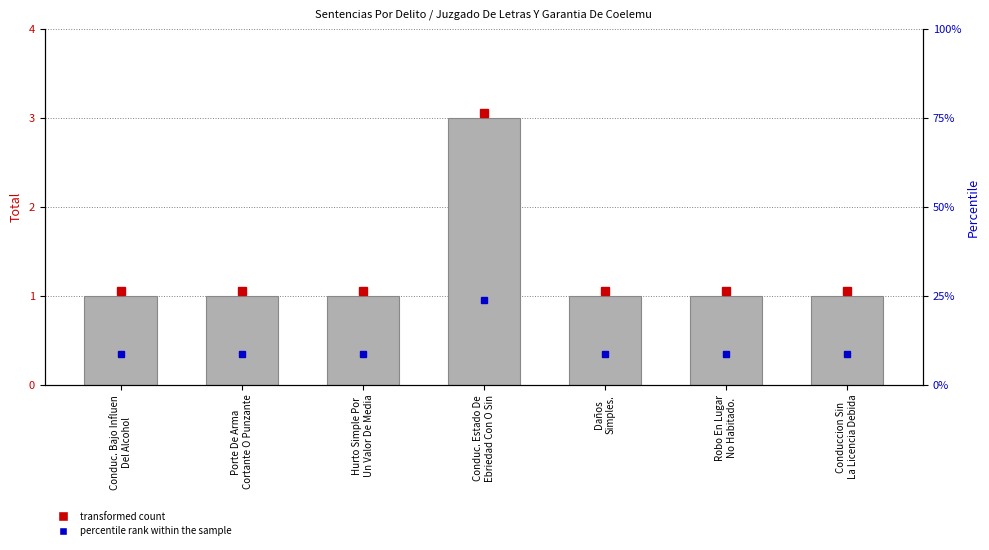

Which label corresponds to the largest value in the chart?

Conduc. Estado De
Ebriedad Con O Sin